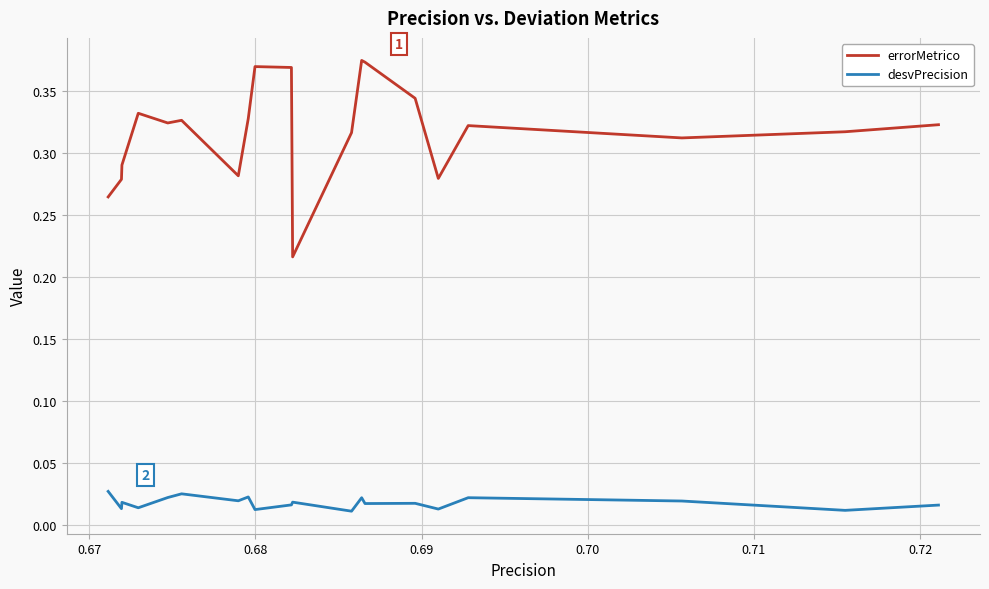

Which series has the widest spread of values?

errorMetrico